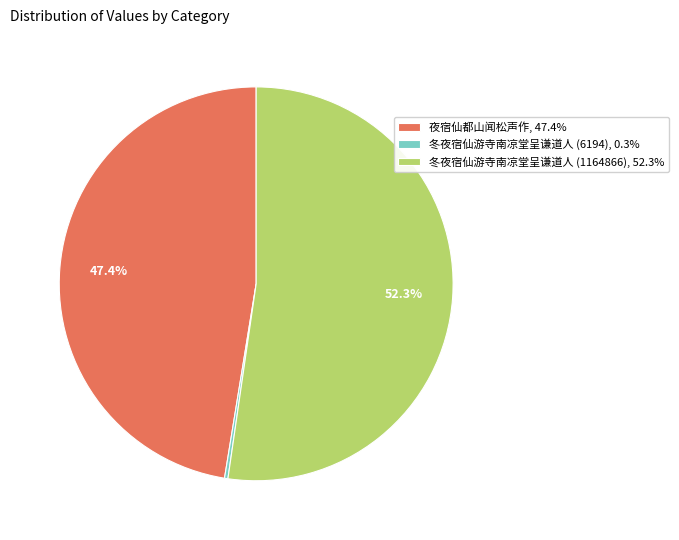

Is it true that 夜宿仙都山闻松声作 is 36% of the pie?

False